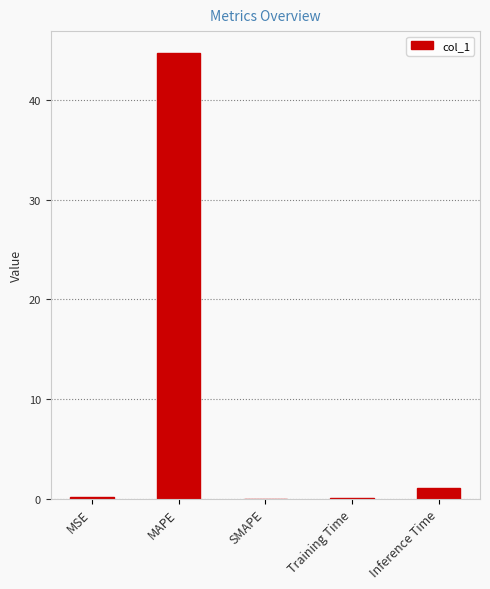

How many data points does each series have?

5